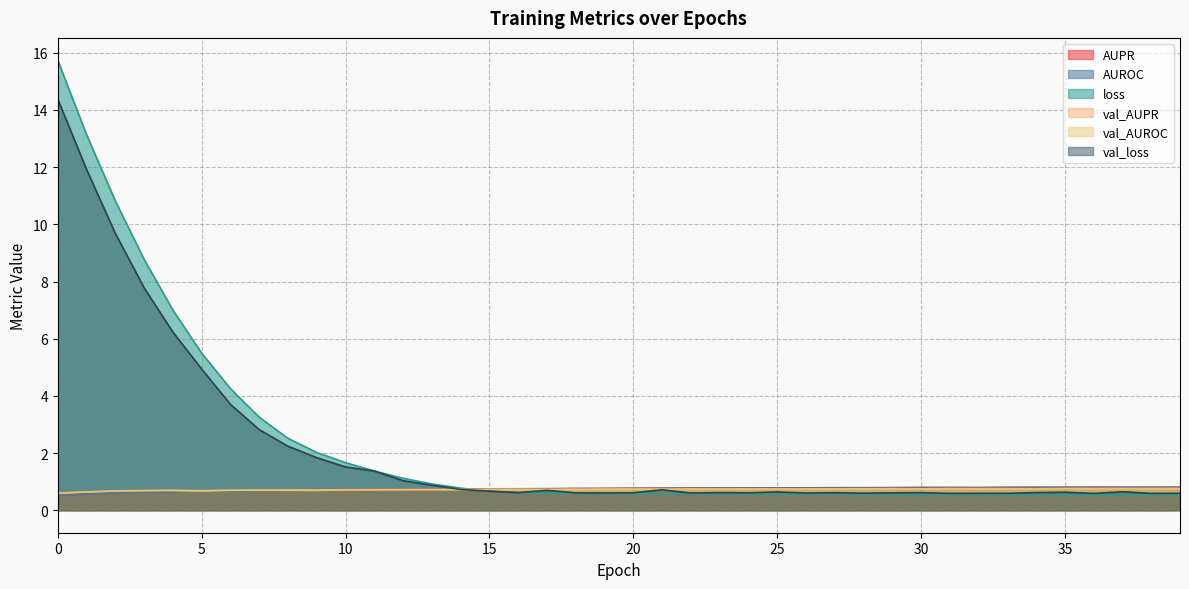

How many intersections are there between val_AUROC and AUPR?

3